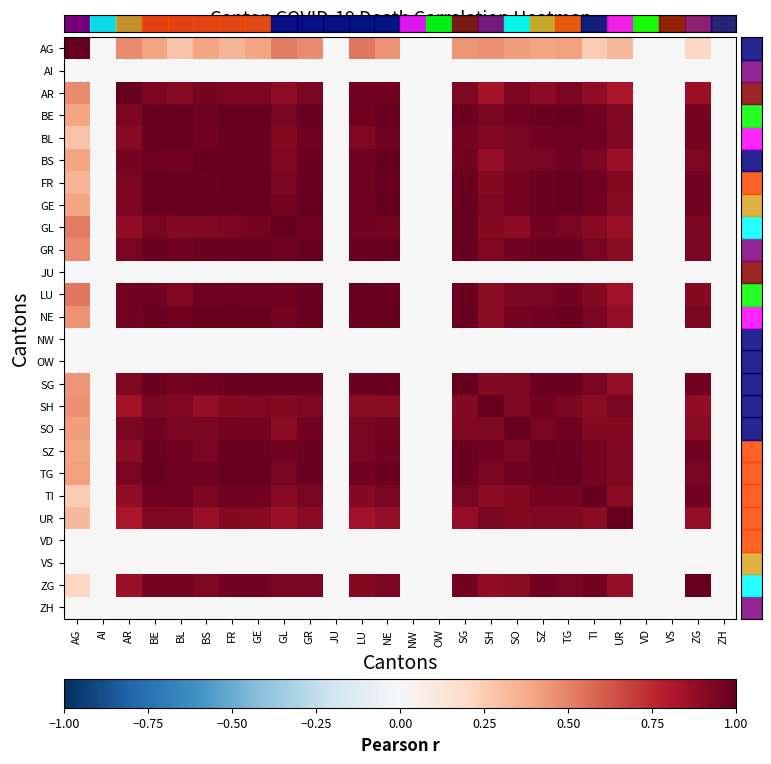

Count the number of data series in this chart.

26